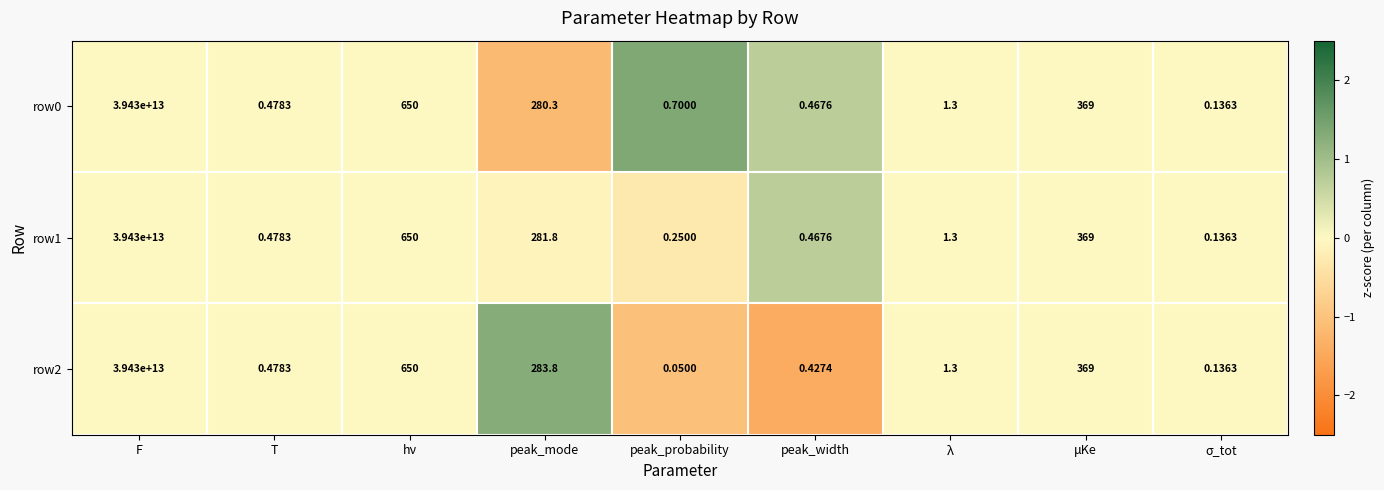

How many categories are shown in the chart?

9